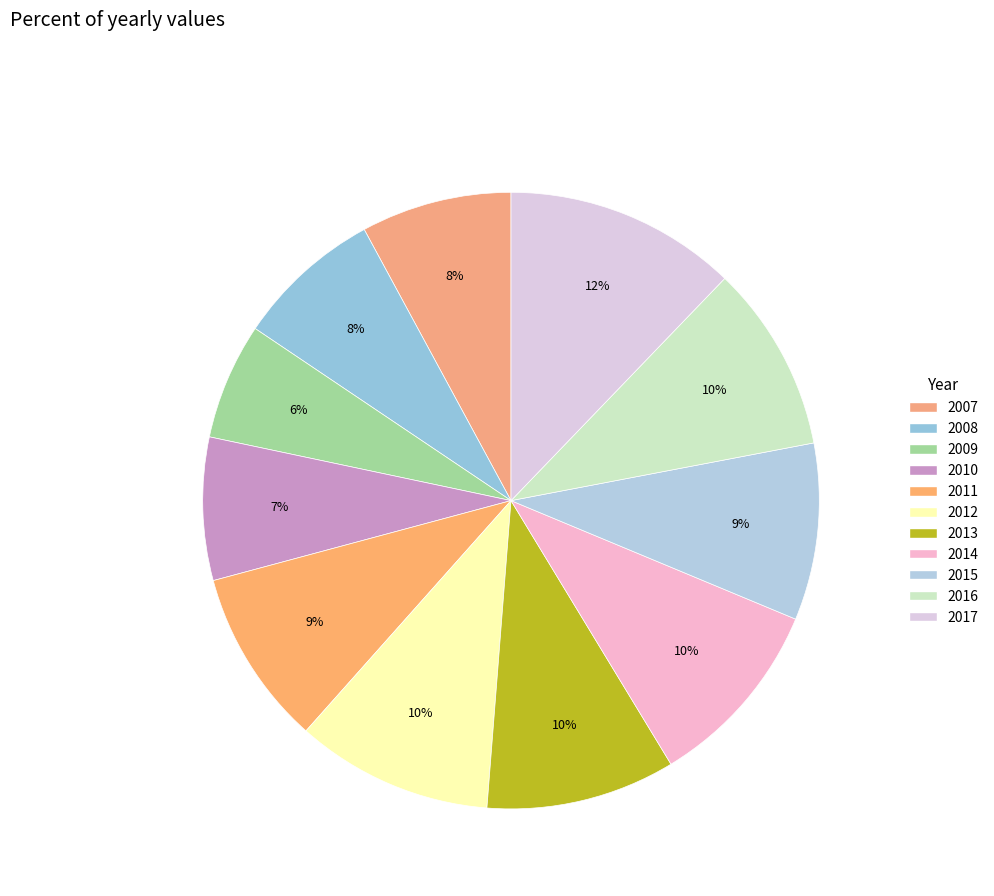

Is it true that 2013 is 1% of the pie?

False